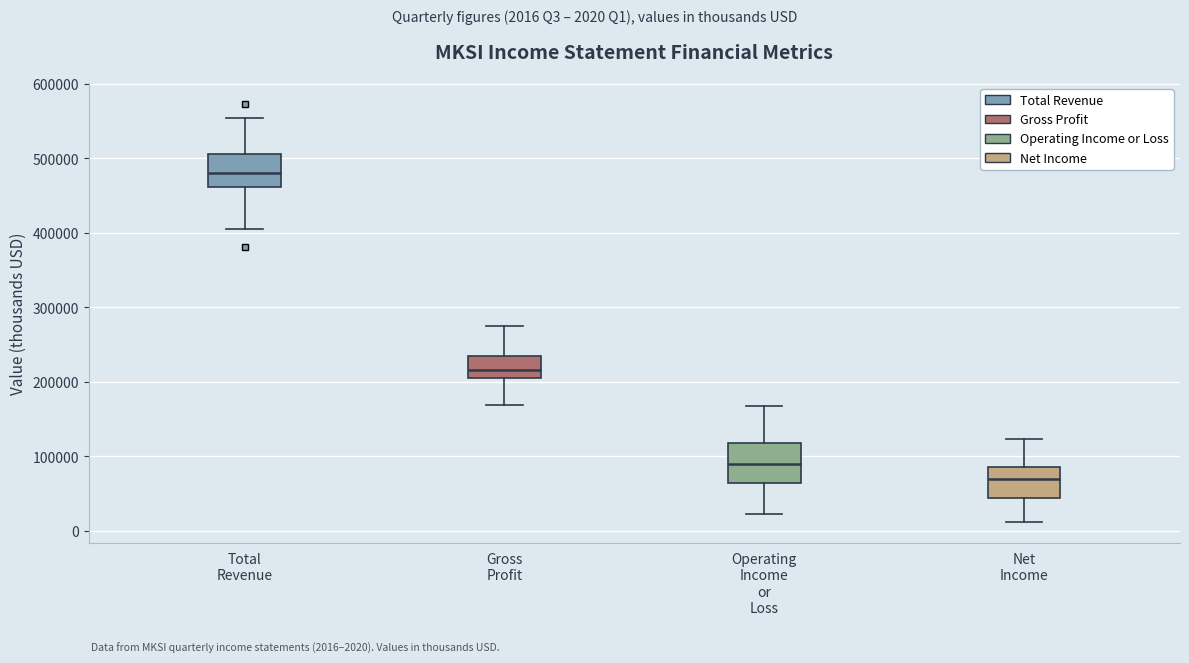

Reading left to right, read every box against the y-axis: the position of its median line, the range the box covers, and the ends of its whiskers. The values are not printed on the chart, so give them approximately, as read against the axis.

Total Revenue: median 480000, box 460000 to 510000, whiskers 410000 to 550000
Gross Profit: median 220000, box 210000 to 240000, whiskers 170000 to 270000
Operating Income or Loss: median 90000, box 70000 to 120000, whiskers 20000 to 170000
Net Income: median 70000, box 40000 to 90000, whiskers 10000 to 120000